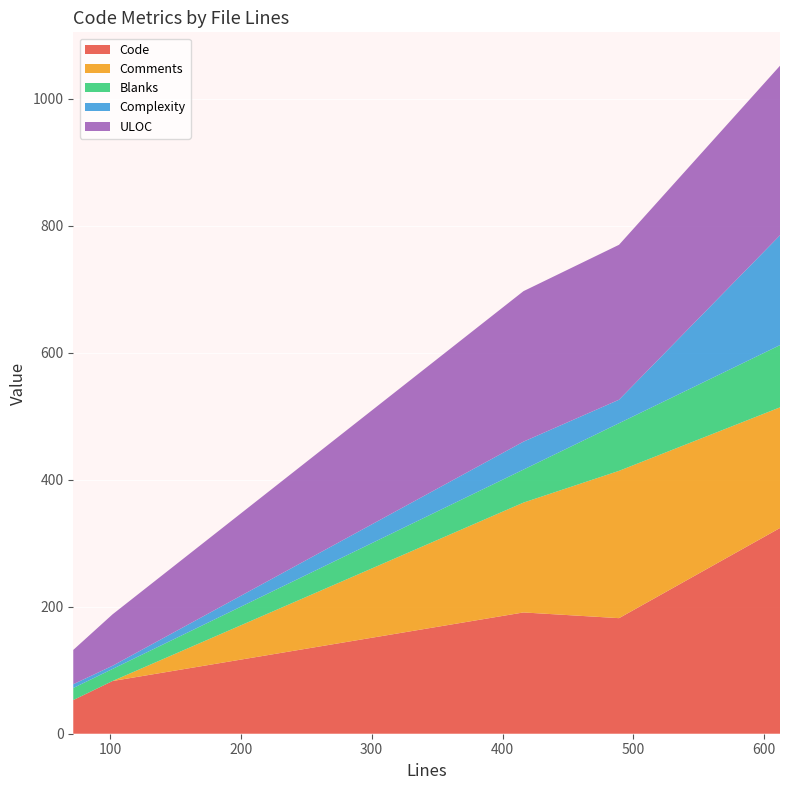

Reading right to left, what are all the values shown in this chart?

Code: 489=182	416=191	612=324	102=83	72=53
Comments: 489=232	416=173	612=190	102=0	72=0
Blanks: 489=75	416=52	612=98	102=19	72=19
Complexity: 489=37	416=44	612=173	102=5	72=6
ULOC: 489=244	416=237	612=267	102=81	72=54